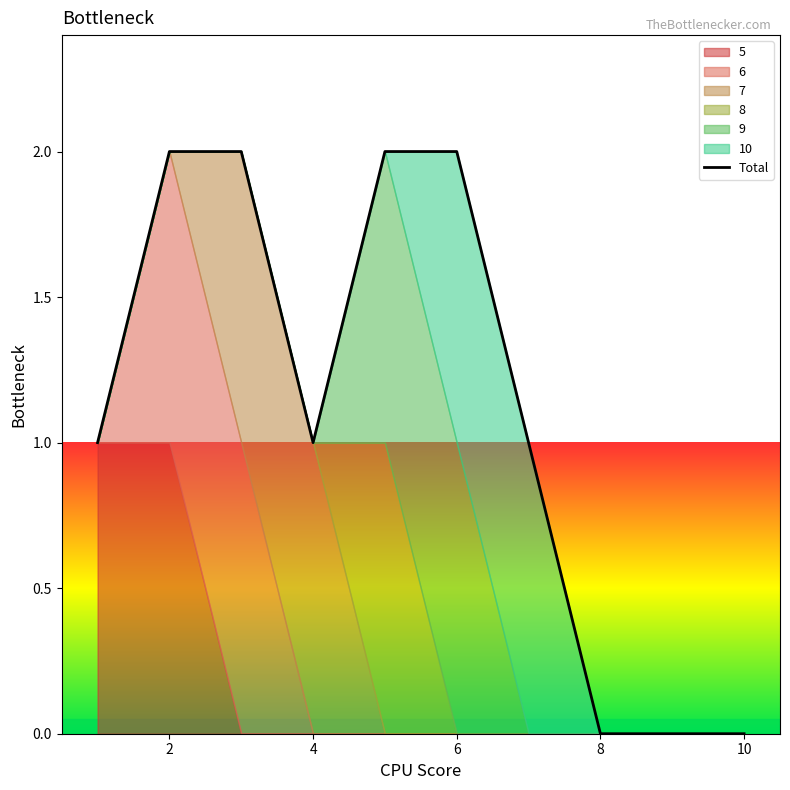

What value does the data have at 2?

2